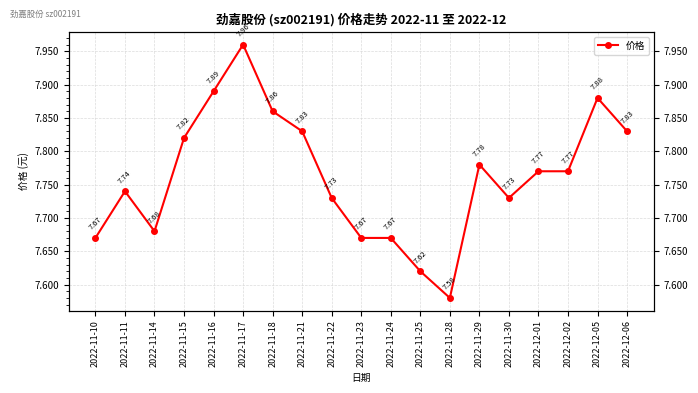

What is the value of the 19th point from the left?

7.8